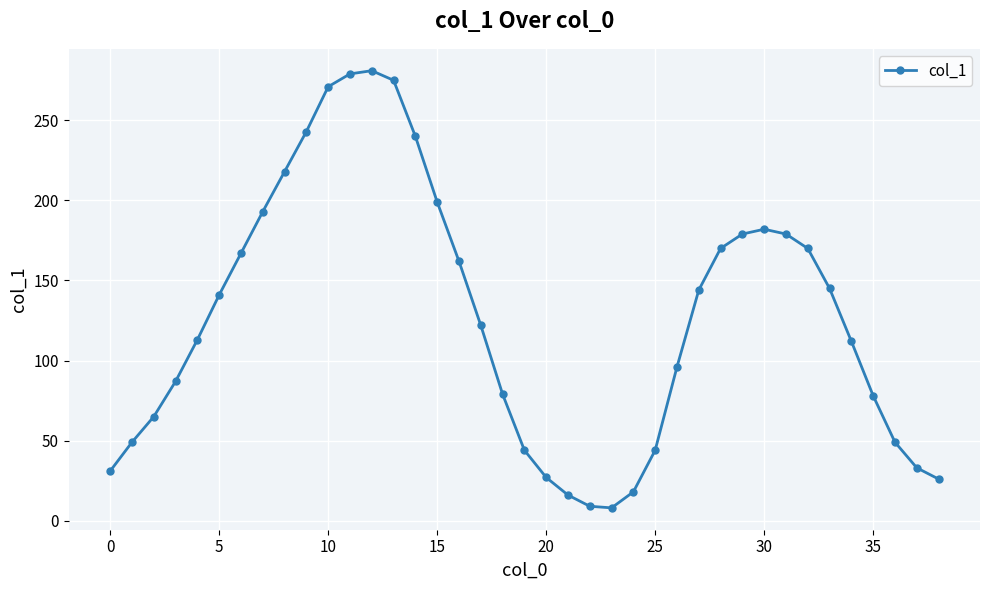

What is the value of the 31st point from the left?

182